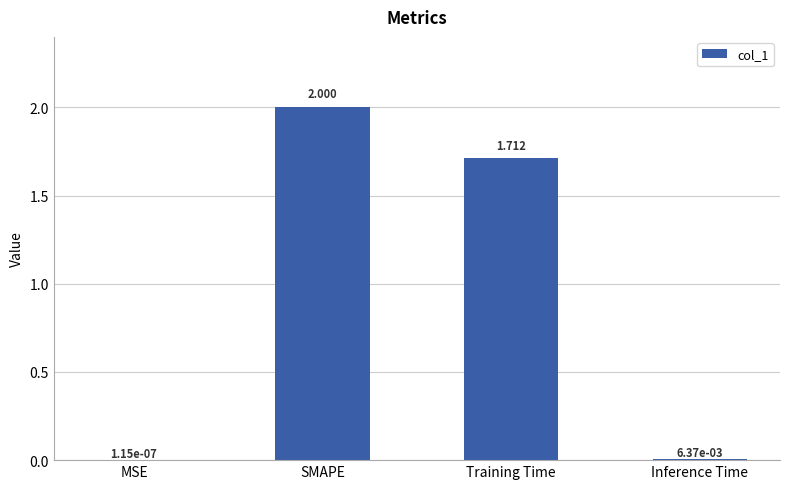

At which category does the chart reach its peak across all series?

SMAPE